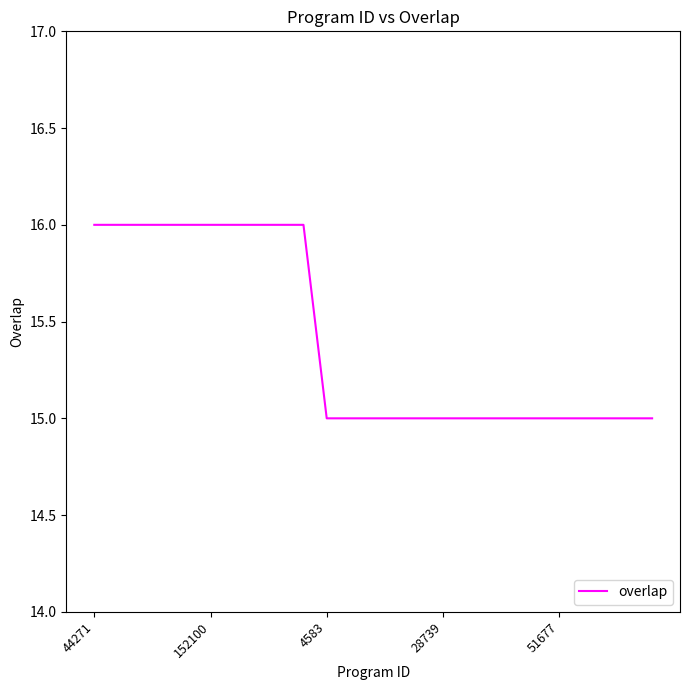

What is the sum of all values?

385